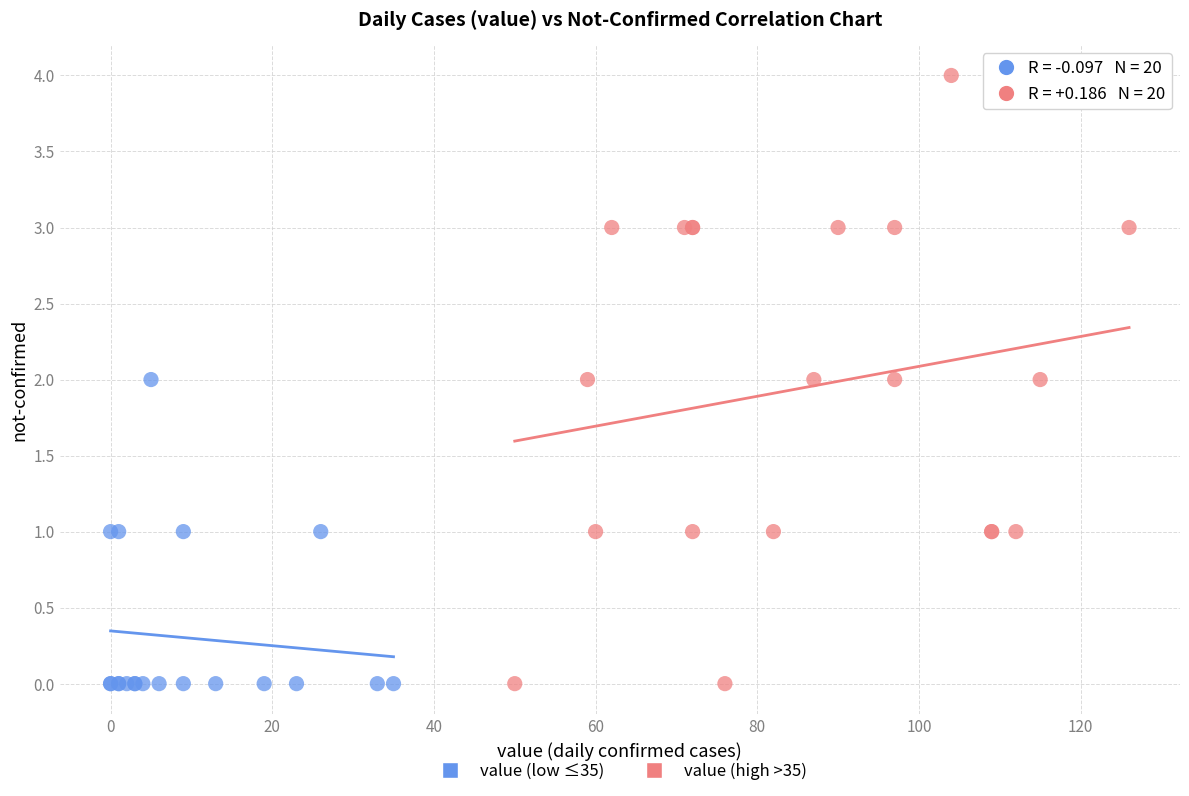

Which series has the widest spread of Y values?

value (high >35)